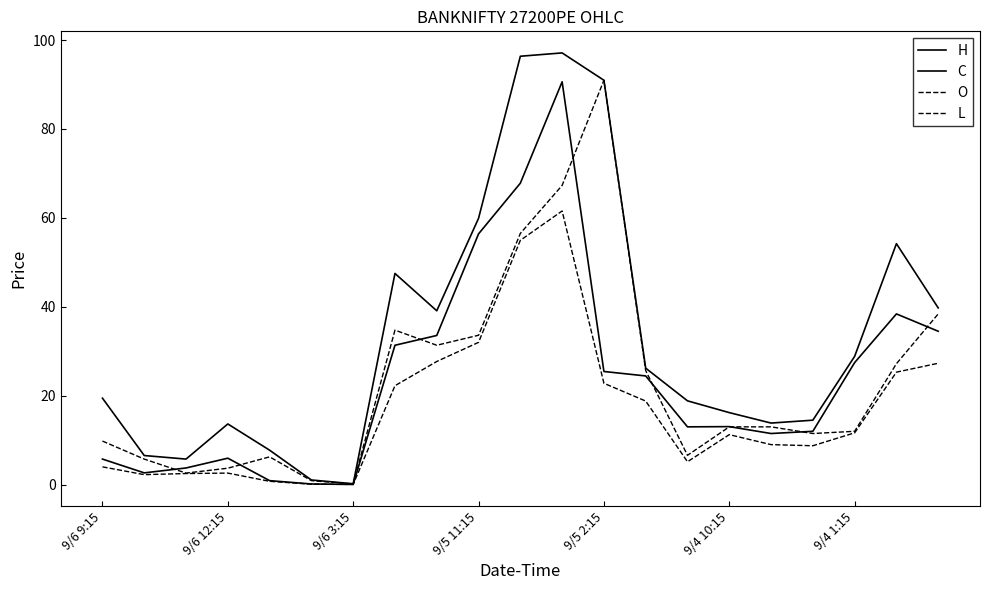

How many lines are shown in the chart?

4